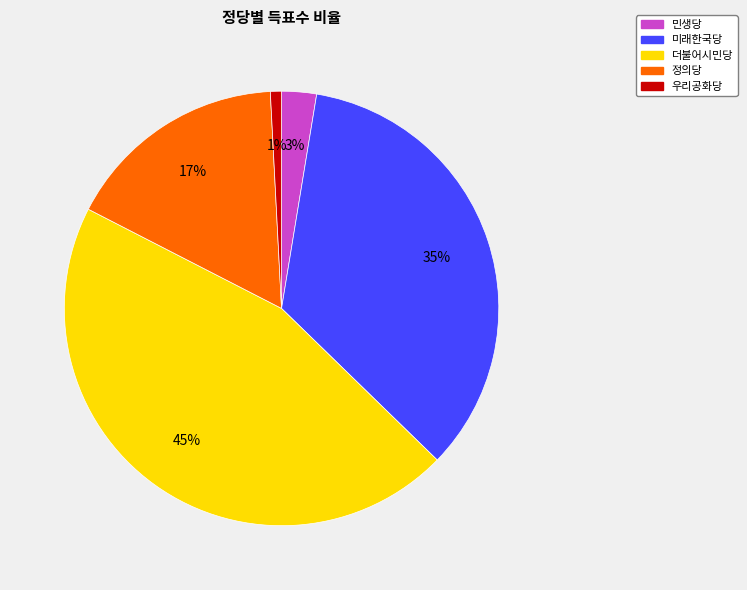

Count the number of slices in the pie.

5